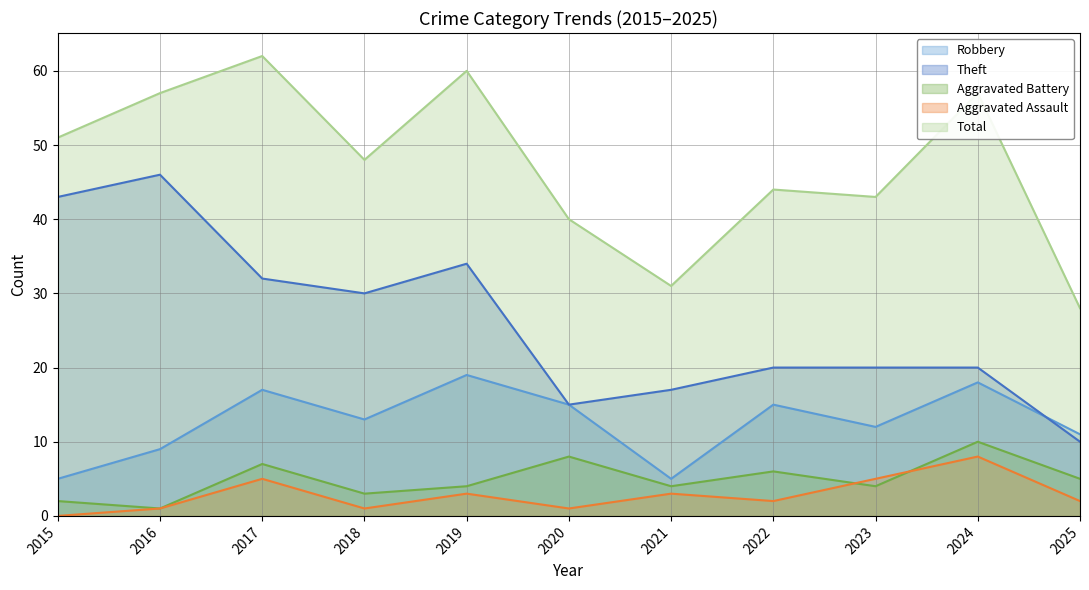

The Aggravated Battery series shows 3 at 2018. True or false?

True